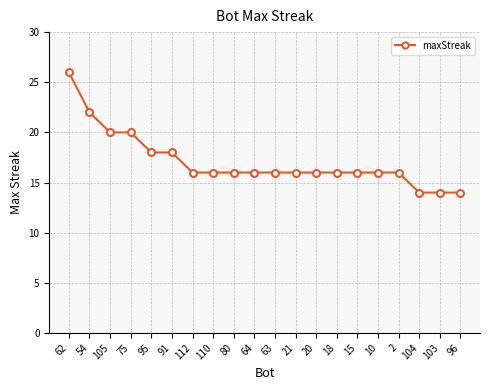

How many categories are shown in the chart?

20